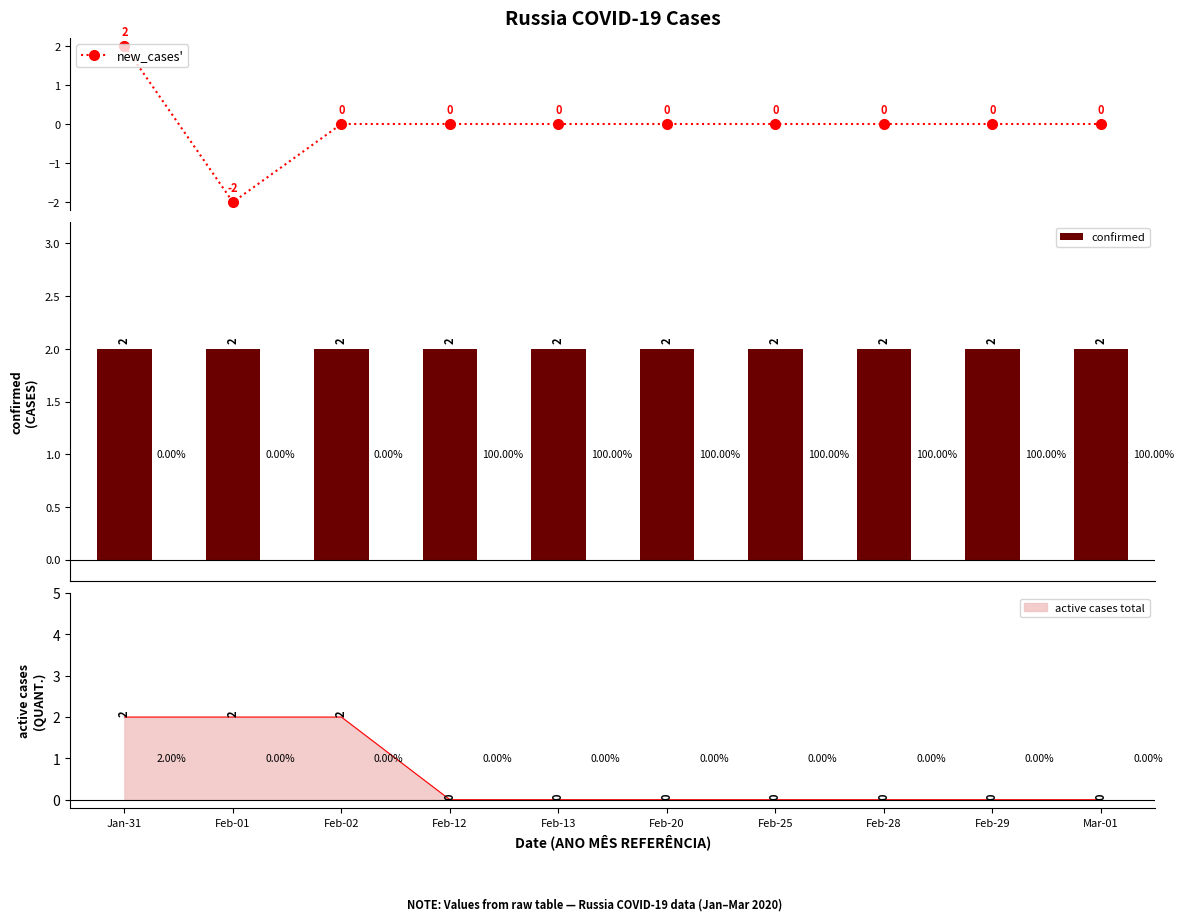

At which category is the sum across all series the highest?

Jan-31